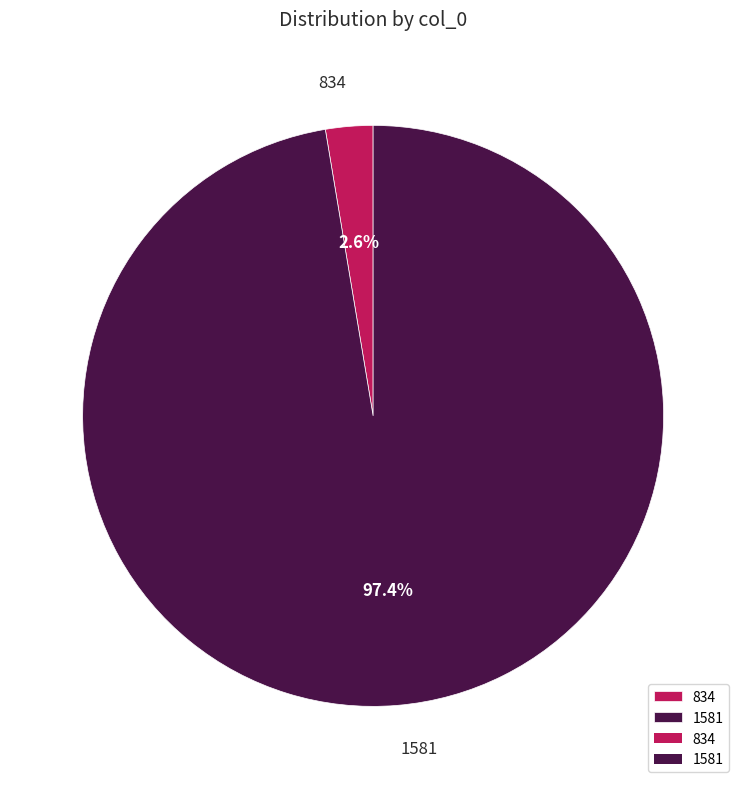

Does any single category account for the majority?

Yes